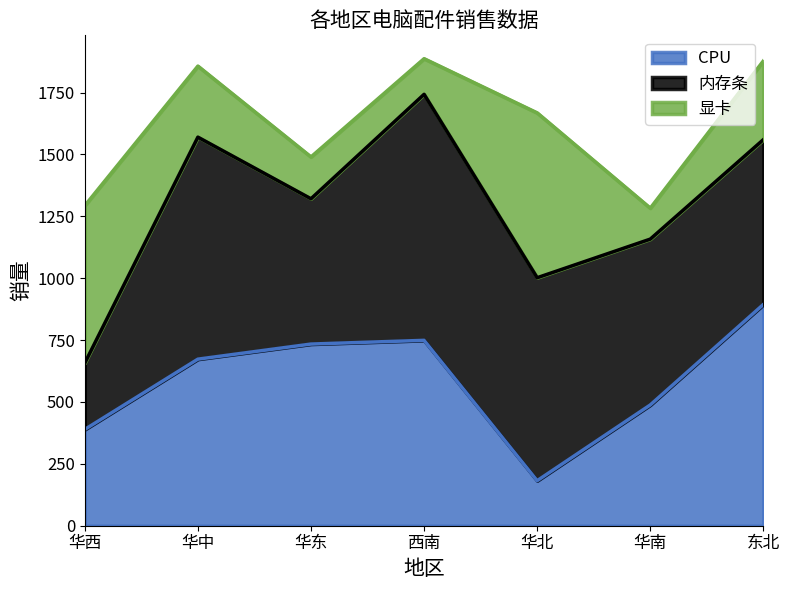

What is the label of the 1st point from the right?

东北